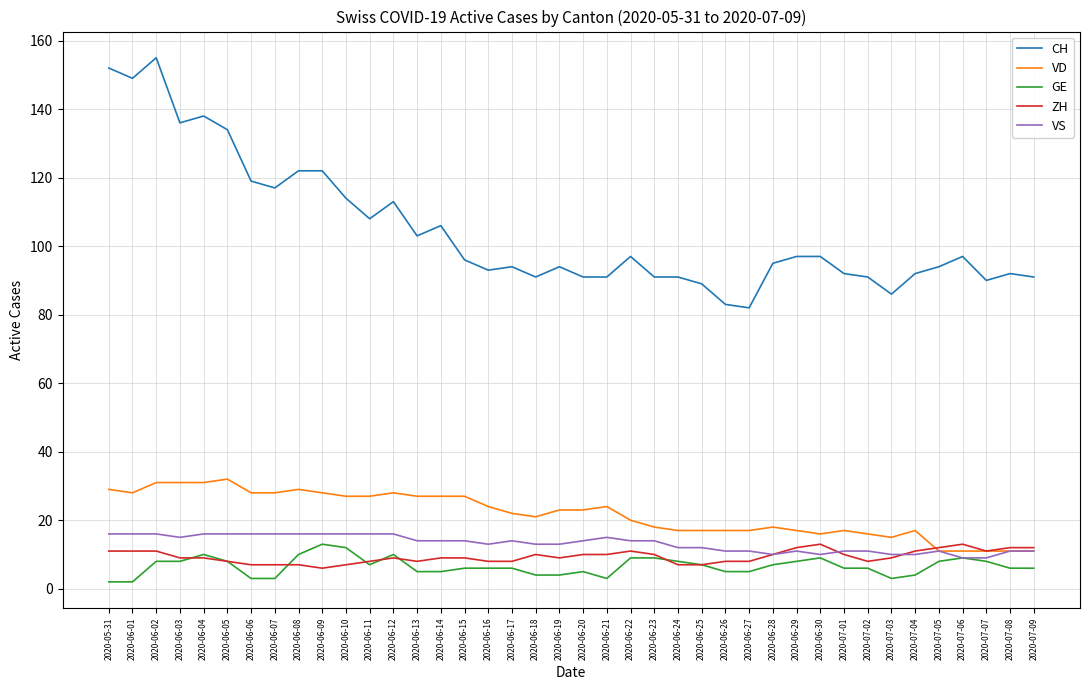

True or false: VD has a value of 9 at 2020-06-16.

False